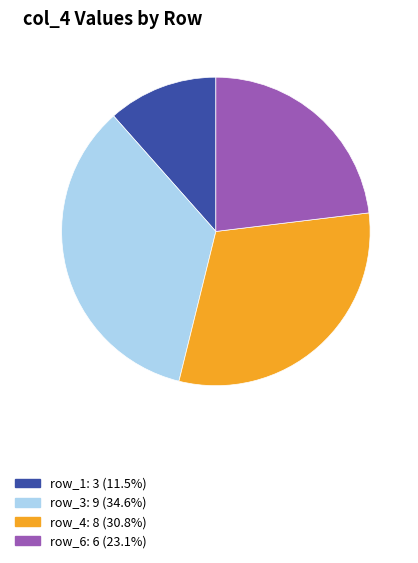

Is there a majority slice in this chart?

No